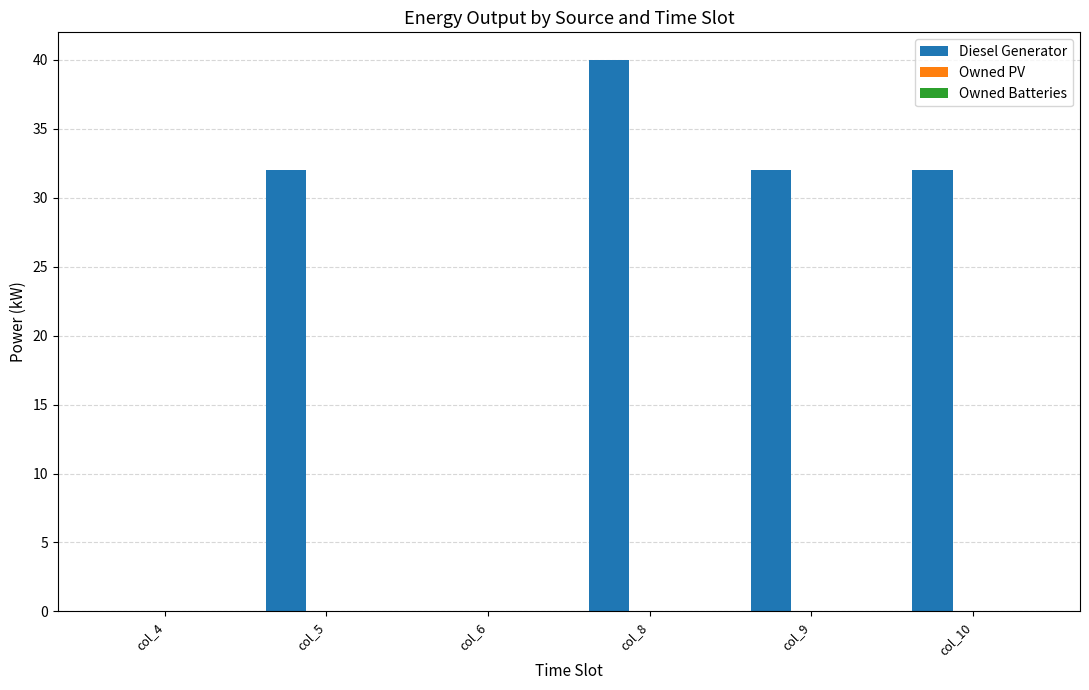

What is the sum of all values?

136.0